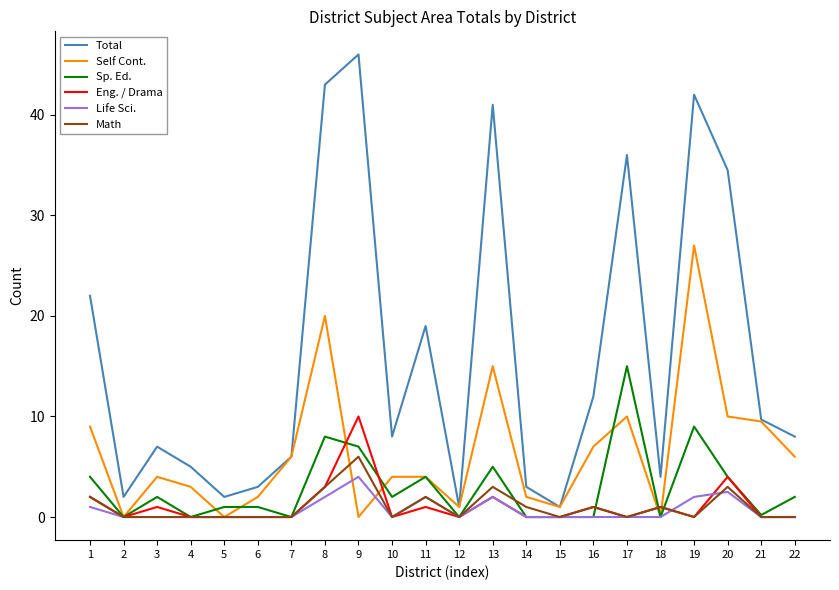

The Self Cont. series shows 24.2 at 13. True or false?

False